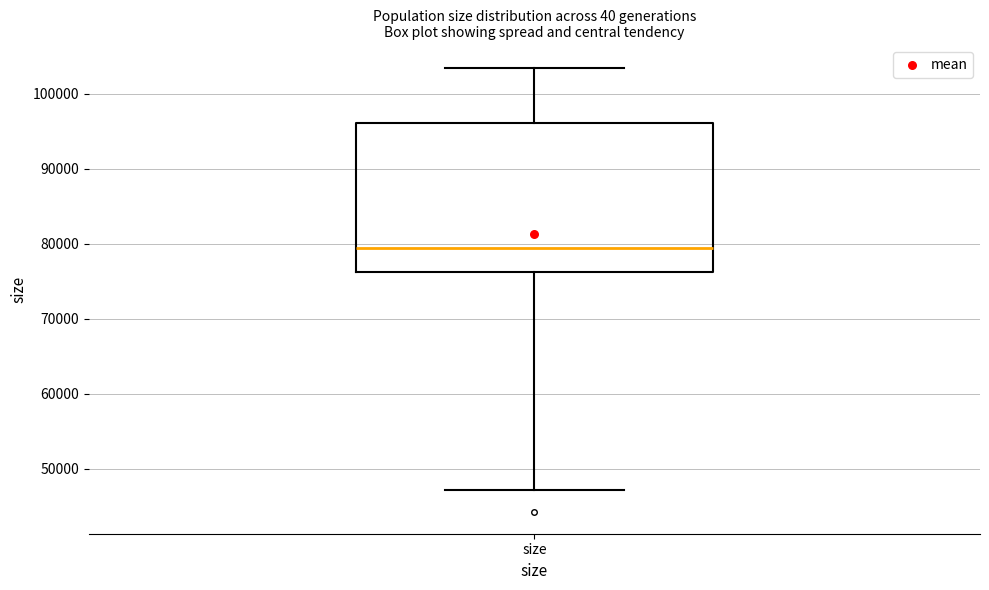

Transcribe this box plot: give where the median line is, the range the box spans, and where the two whiskers end, as read against the y-axis. The values are not printed on the chart, so give them approximately, as read against the axis.

median 79000, box 76000 to 96000, whiskers 47000 to 103000